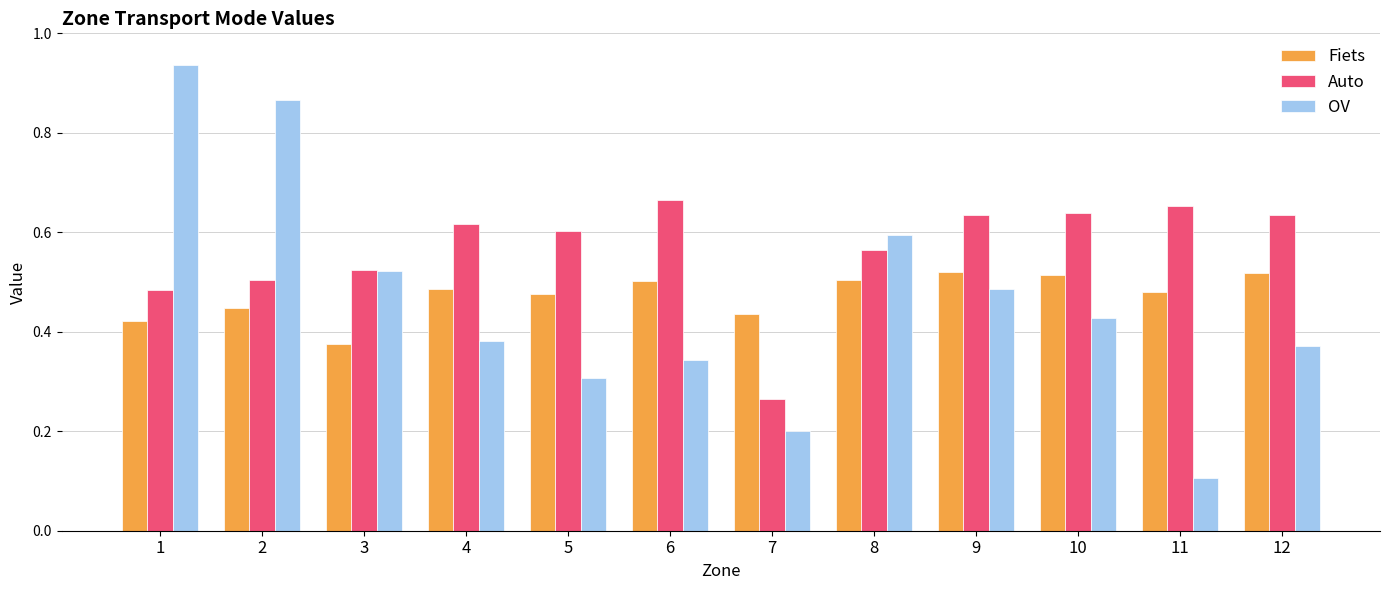

Does the chart contain stacked bars?

No